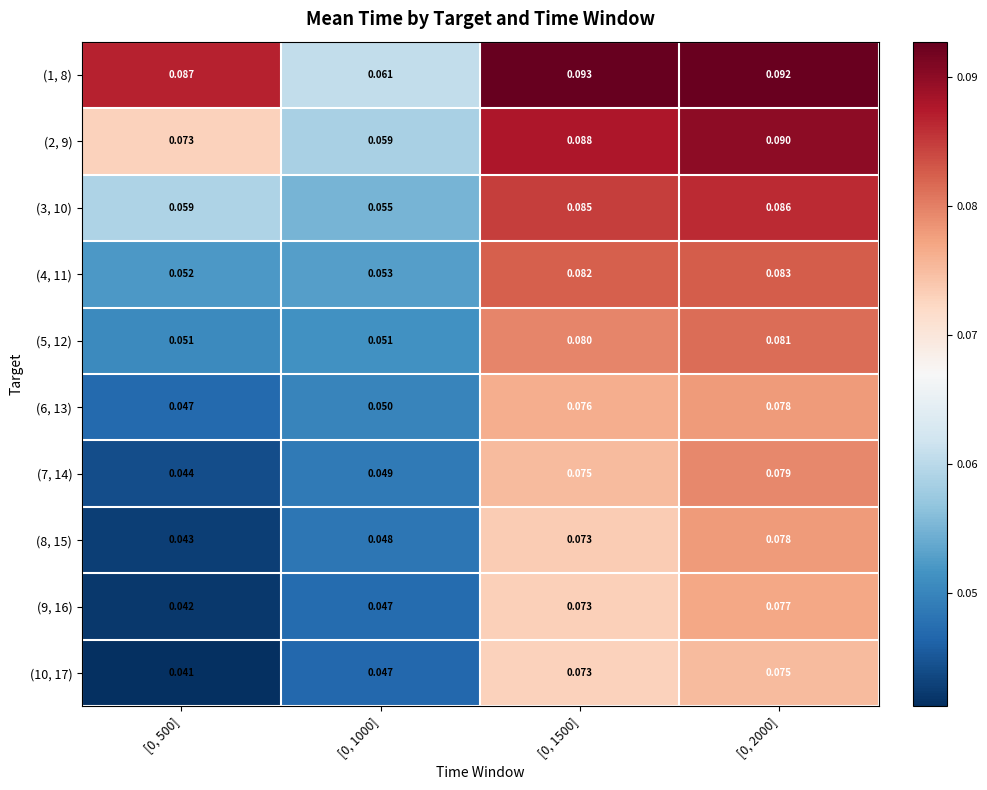

Is the value of (10, 17) at [0, 500] greater than the value of (1, 8) at [0, 500]?

No